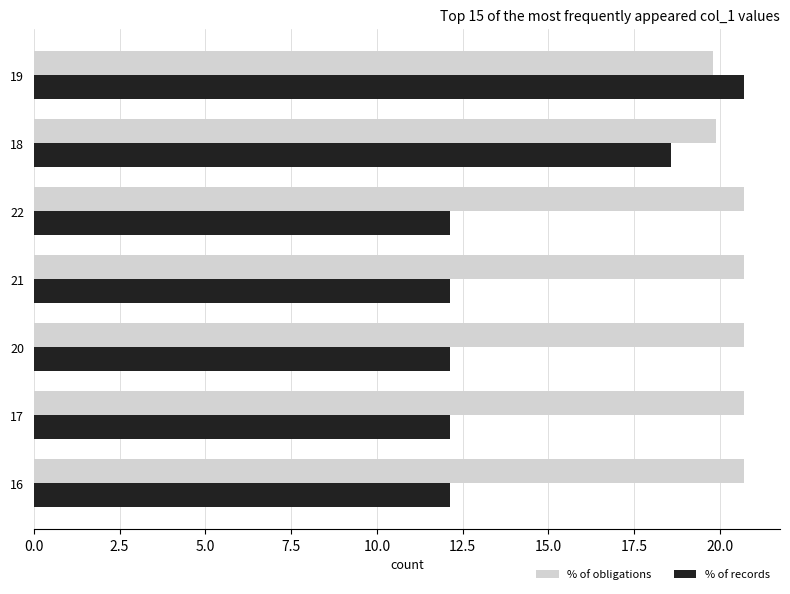

The value of % of records at 19 is 20.7. True or false?

True